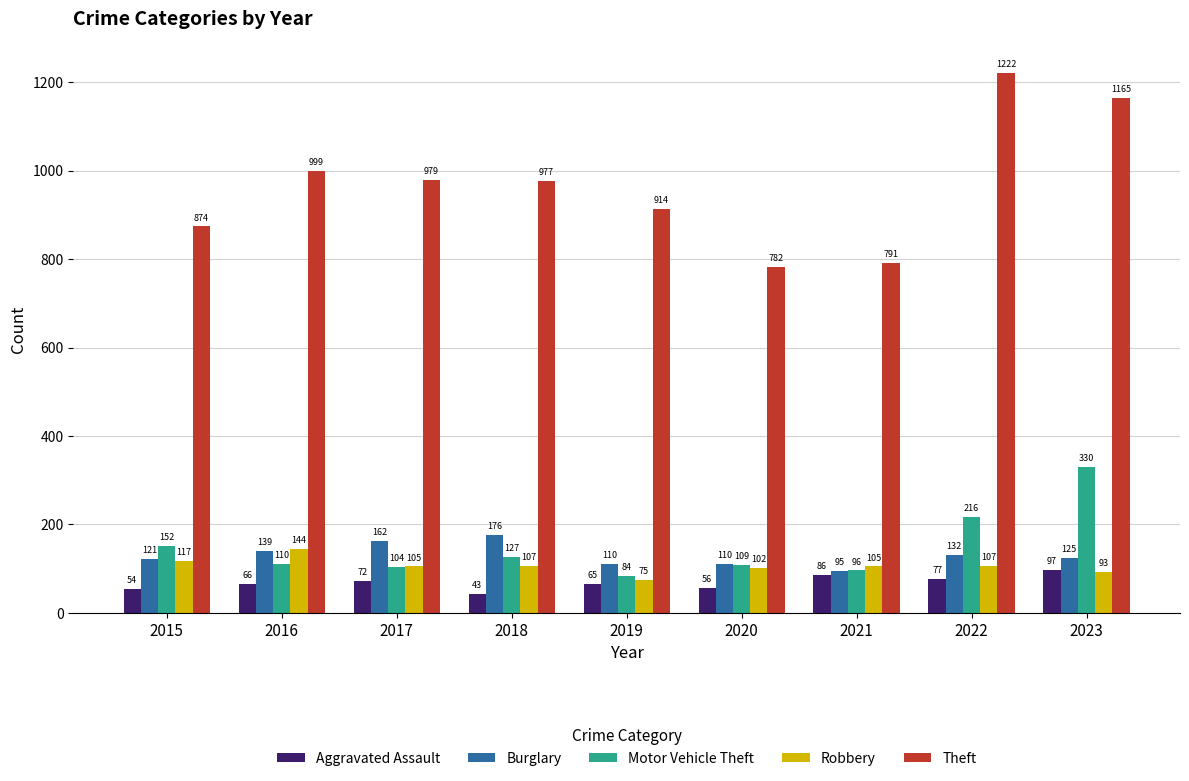

At which category is the sum across all series the highest?

2023